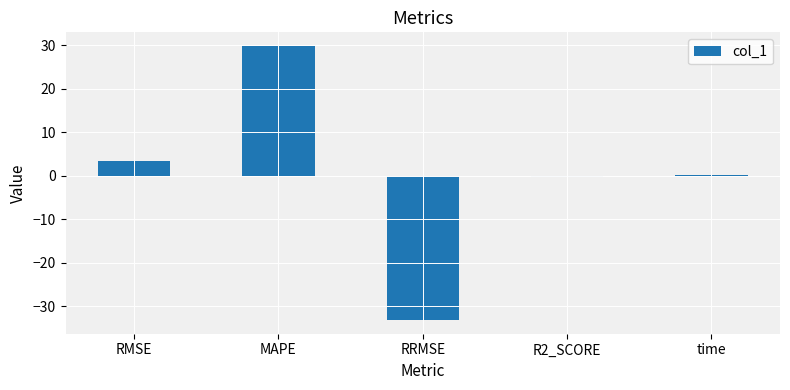

Which has a higher value, R2_SCORE or MAPE?

MAPE